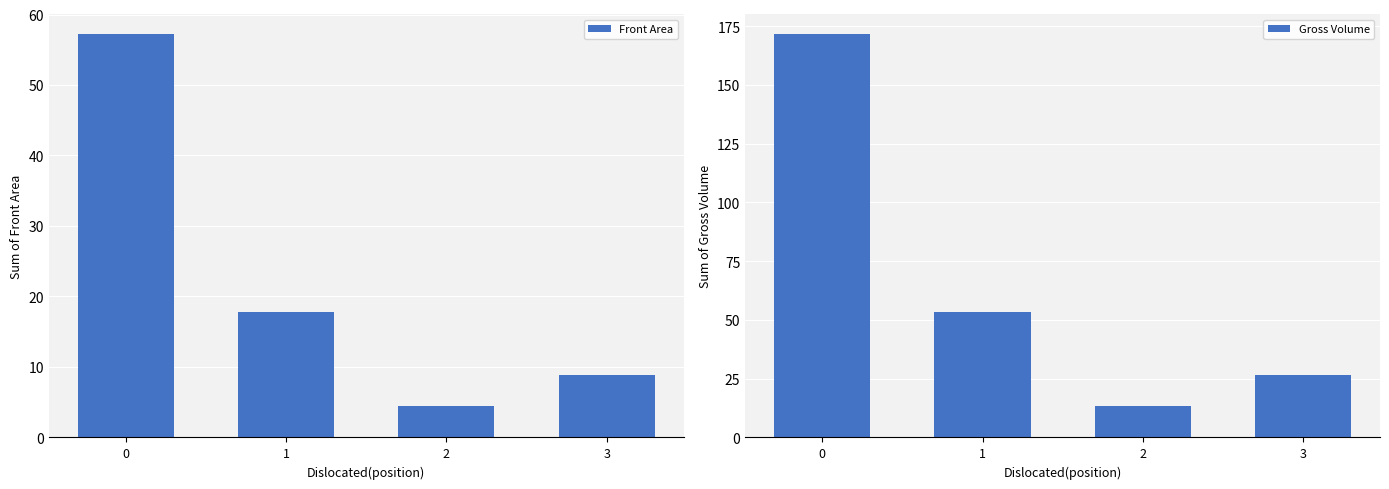

Which series has the largest total across all categories?

Gross Volume